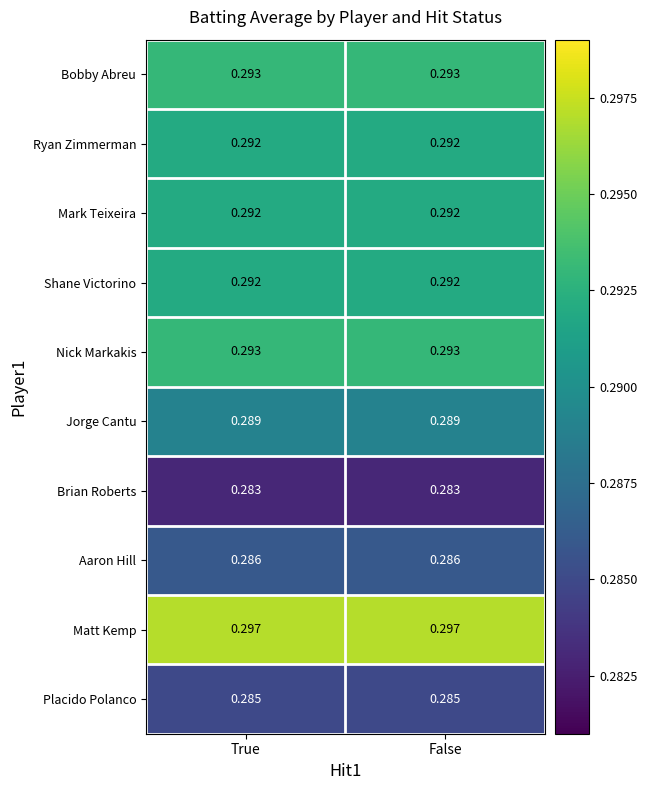

Which series has the largest total across all categories?

Matt Kemp